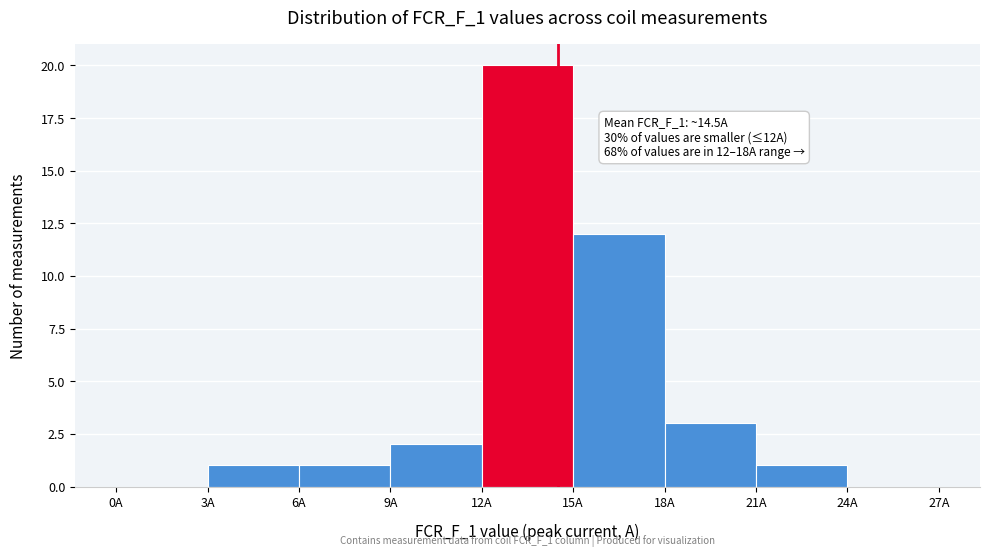

Over which range of the x-axis is the bar tallest?

12 to 15